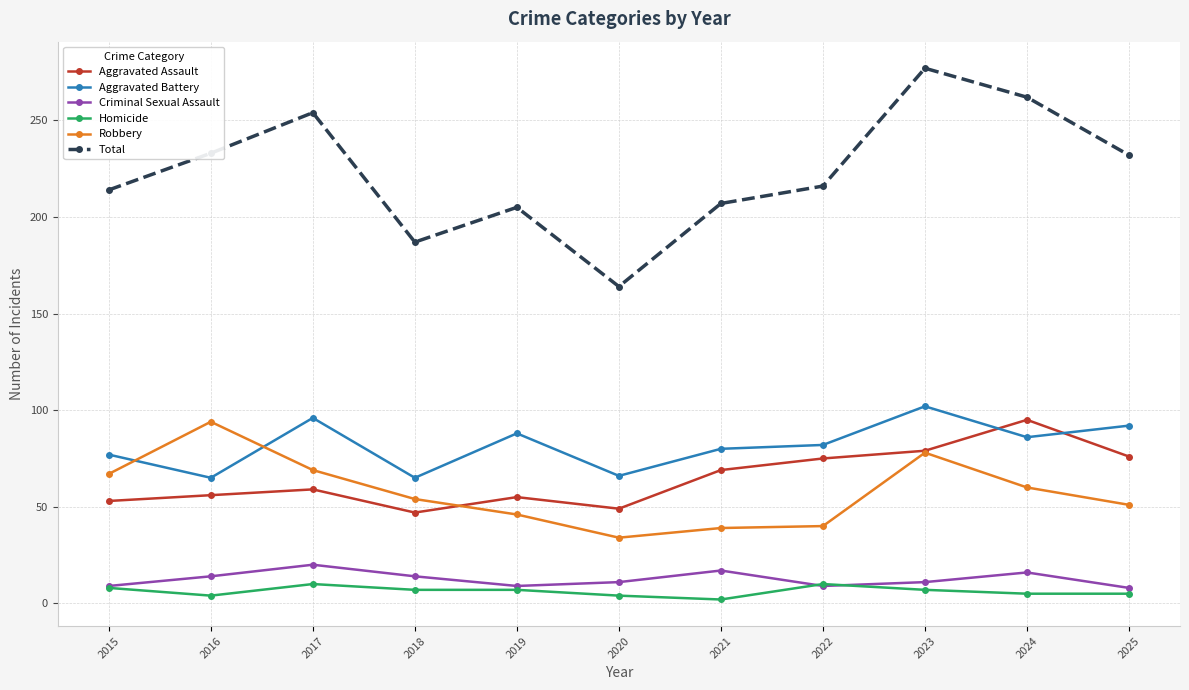

Count the Homicide values in the range 4 to 8.

8